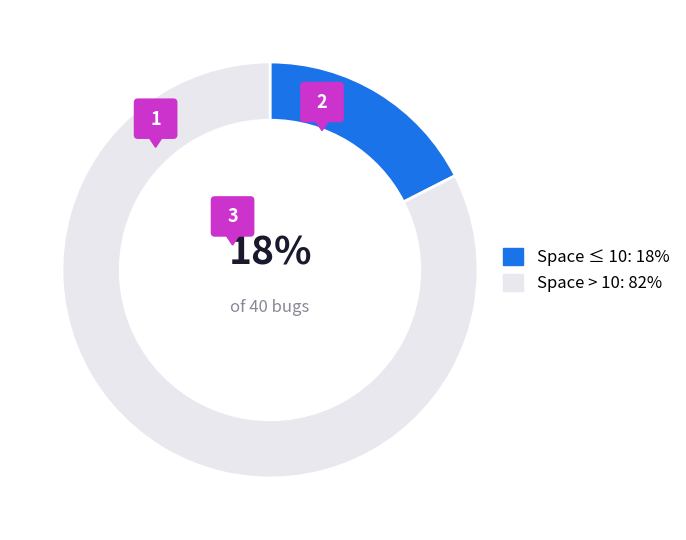

The VARCOP_ENABLE (Space>10) slice represents 82% of the pie. True or false?

True